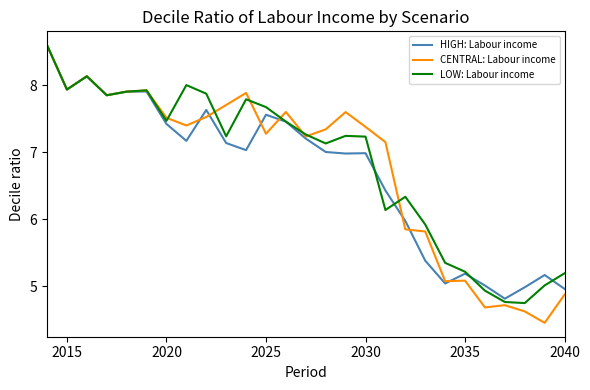

What is the maximum value for CENTRAL: Labour income?

8.6